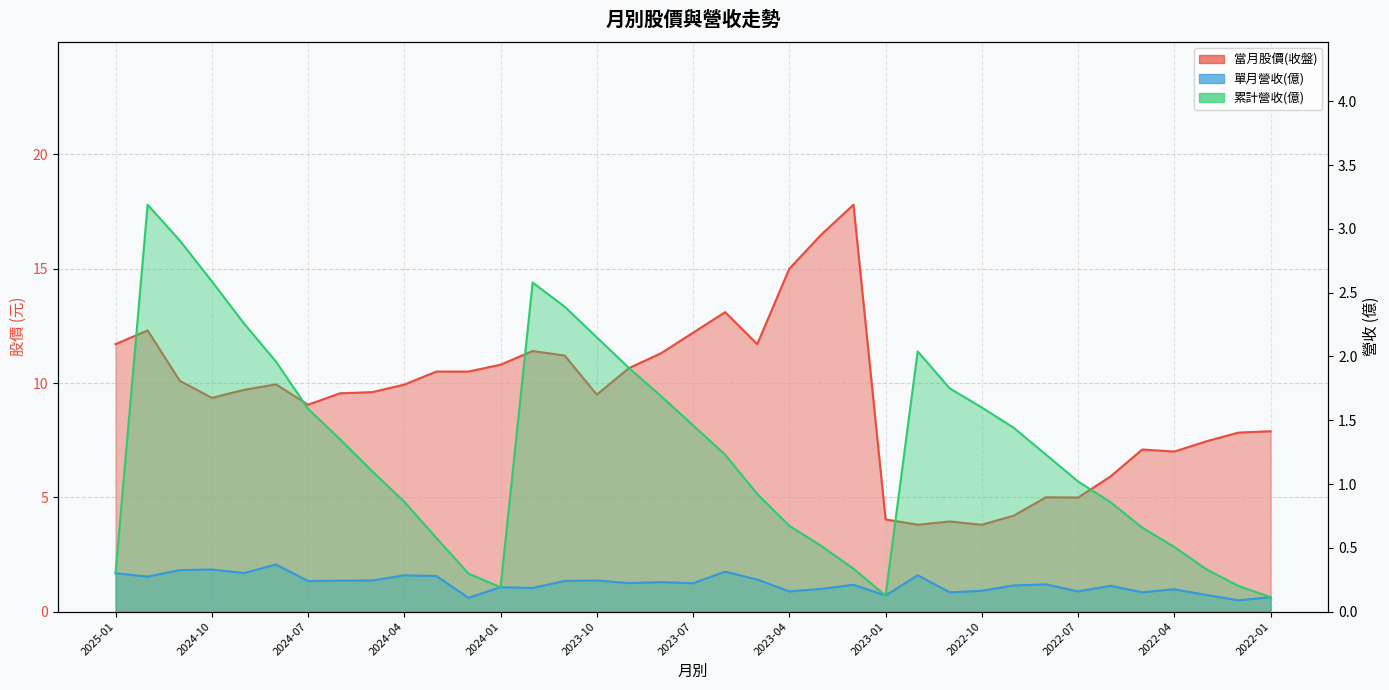

What is the spread (max minus min) of values at 2022-05?

6.9